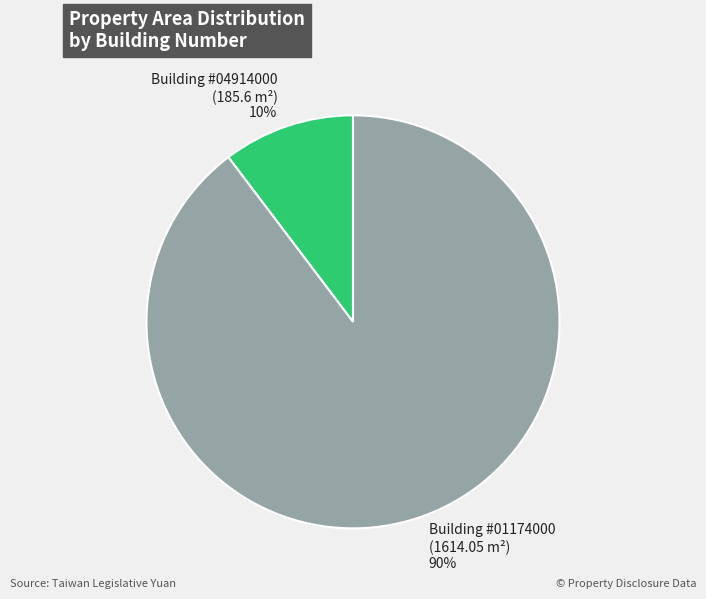

Between Building #01174000 (1614.05 m²) and Building #04914000 (185.6 m²), which is larger?

Building #01174000 (1614.05 m²)